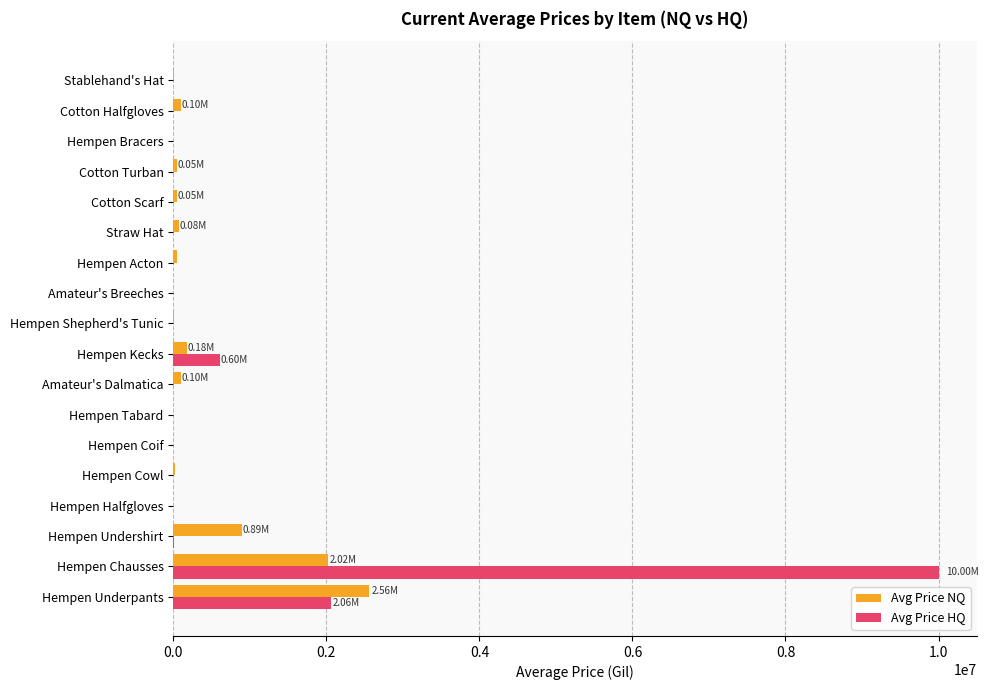

What is the sum of all Avg Price HQ values?

12679237.8